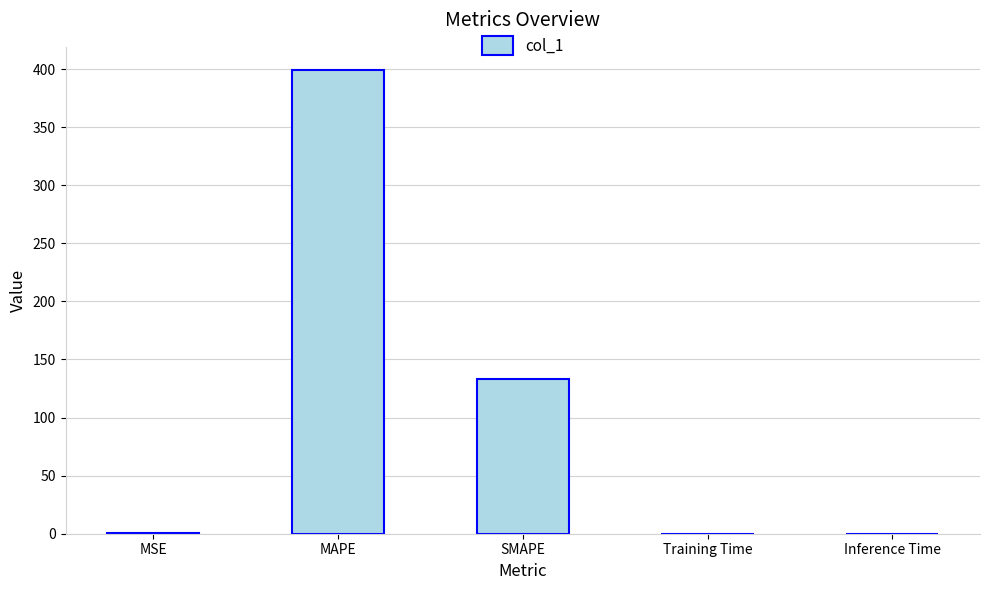

What is the ratio of the value at SMAPE to the value at MAPE?

0.3